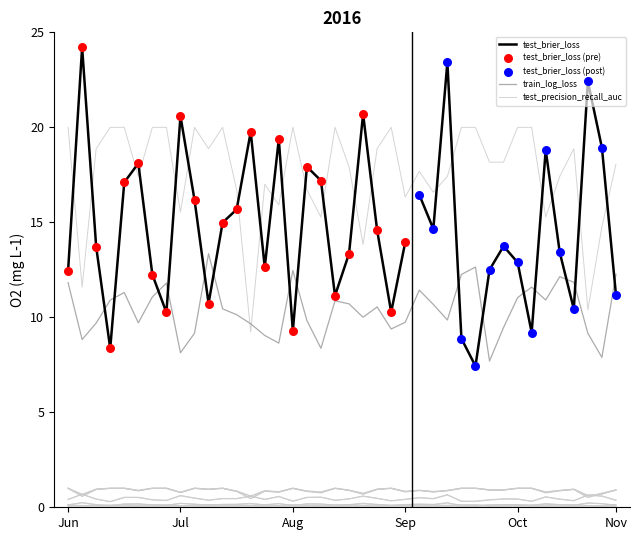

How many intersections are there between test_precision_recall_auc and train_log_loss?

2